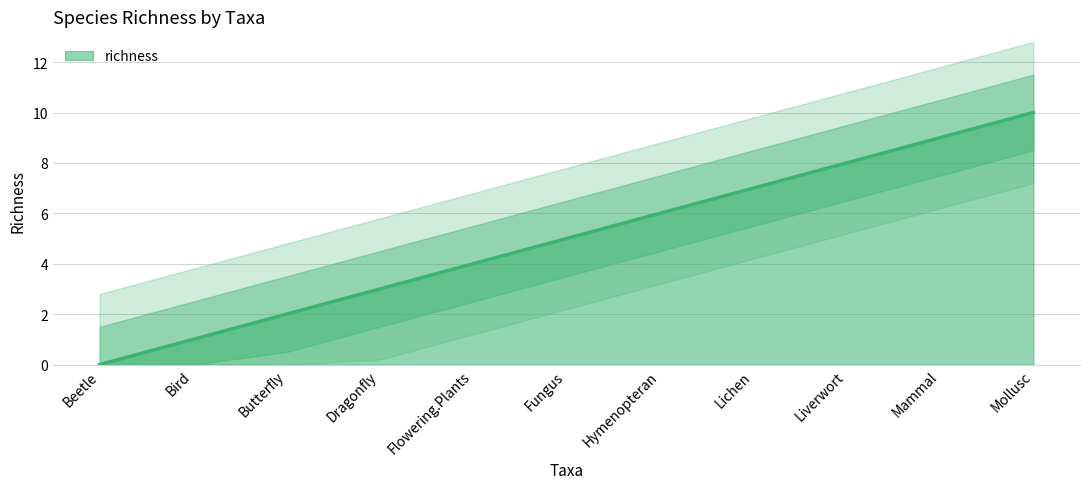

True or false: the data shows 2 at Liverwort.

False